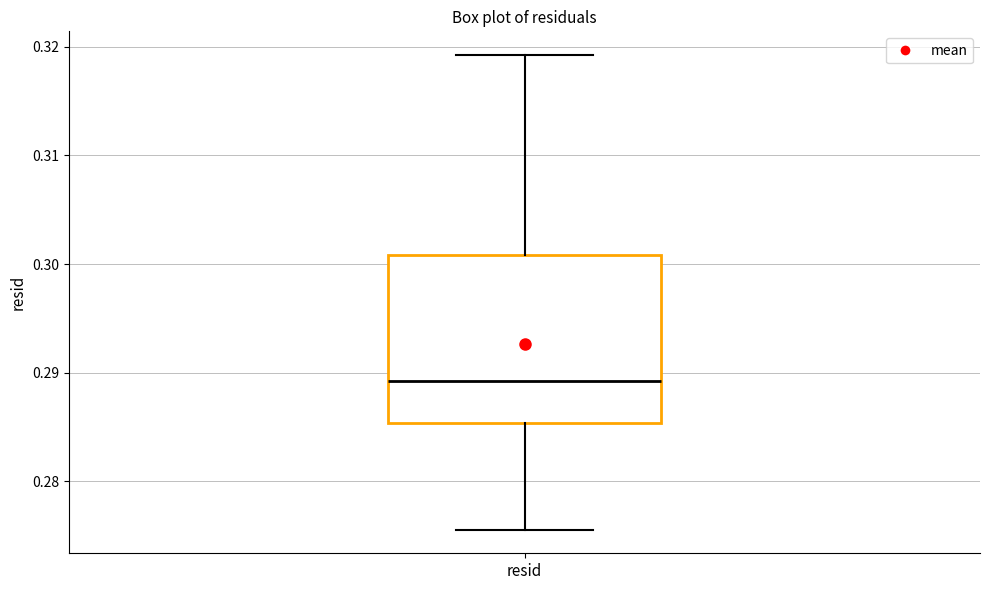

Transcribe this box plot: give where the median line is, the range the box spans, and where the two whiskers end, as read against the y-axis. The values are not printed on the chart, so give them approximately, as read against the axis.

median 0.289, box 0.285 to 0.301, whiskers 0.276 to 0.319